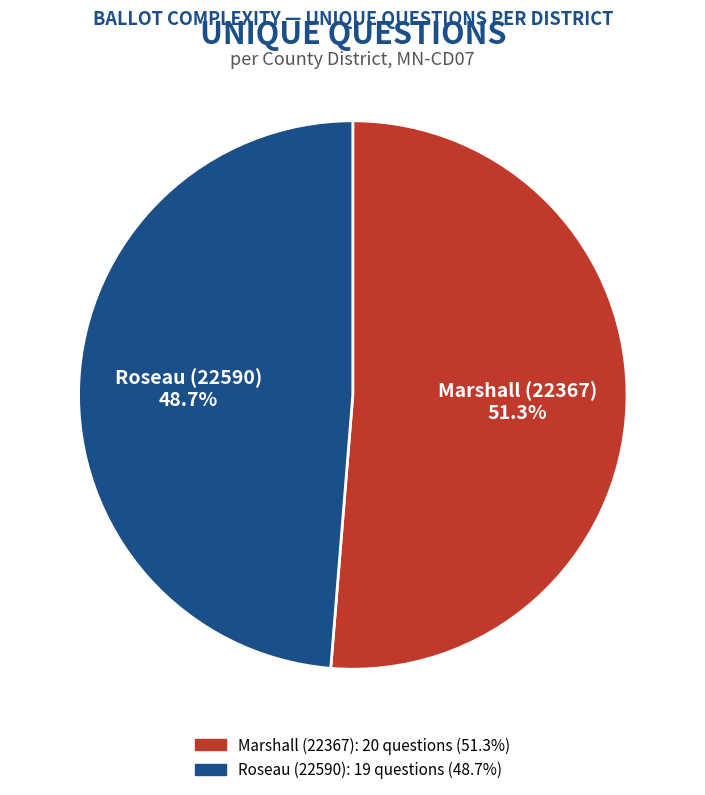

Approximately how many times larger is the value at Marshall (22367) compared to Roseau (22590)?

1.1